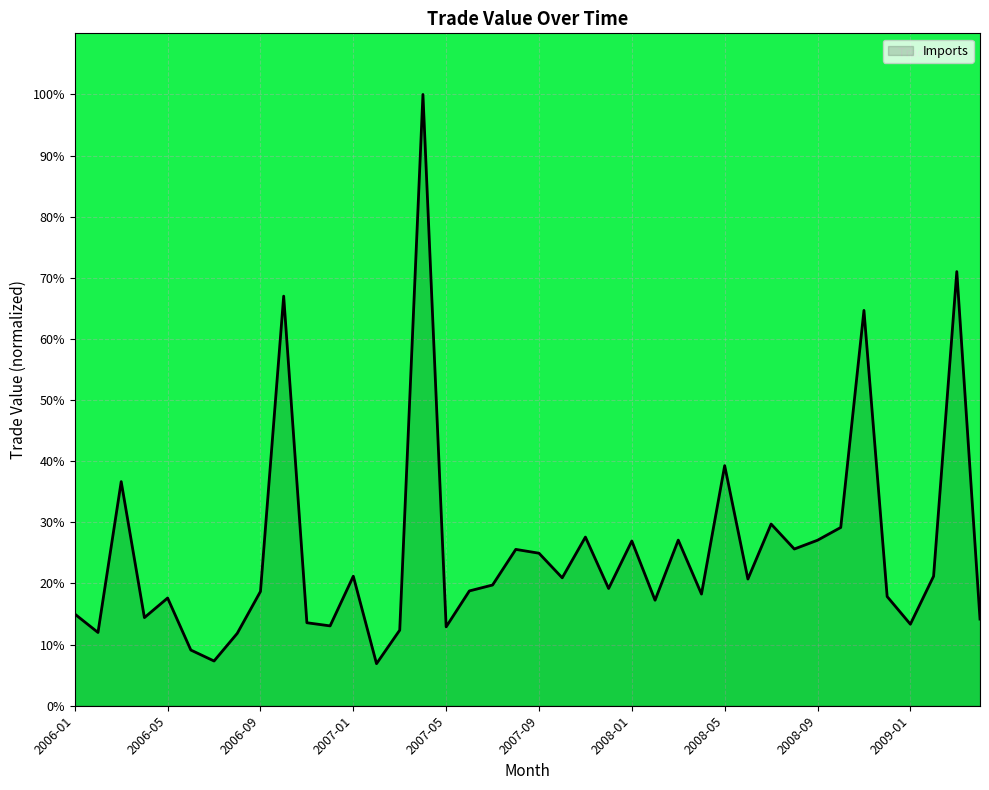

What is the difference between the maximum and minimum values?

93.1